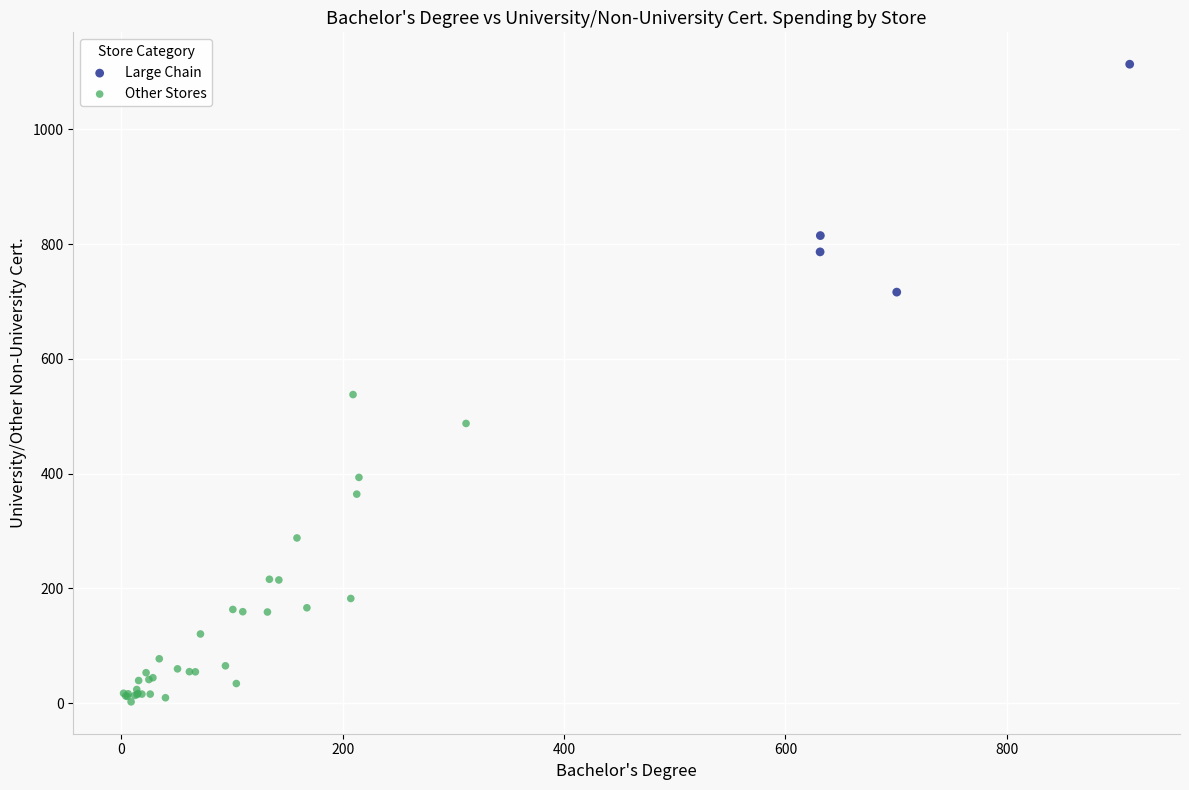

Which series reaches the maximum Y coordinate?

Large Chain